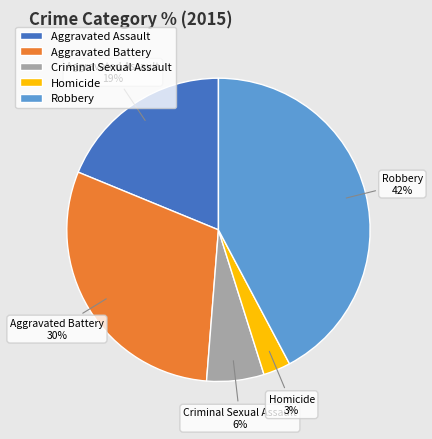

Which category has the smallest portion of the pie?

Homicide